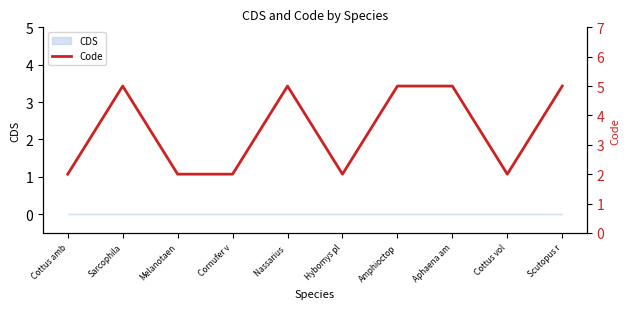

At which category does the data reach its first local peak?

Sarcophila